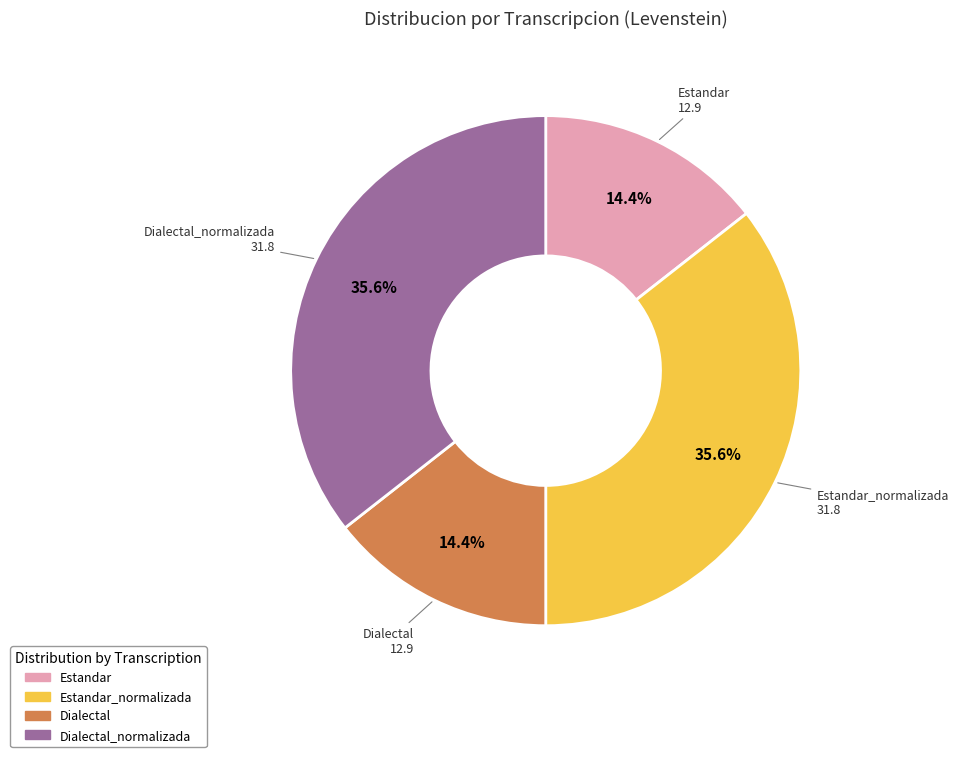

Is there a majority slice in this chart?

No